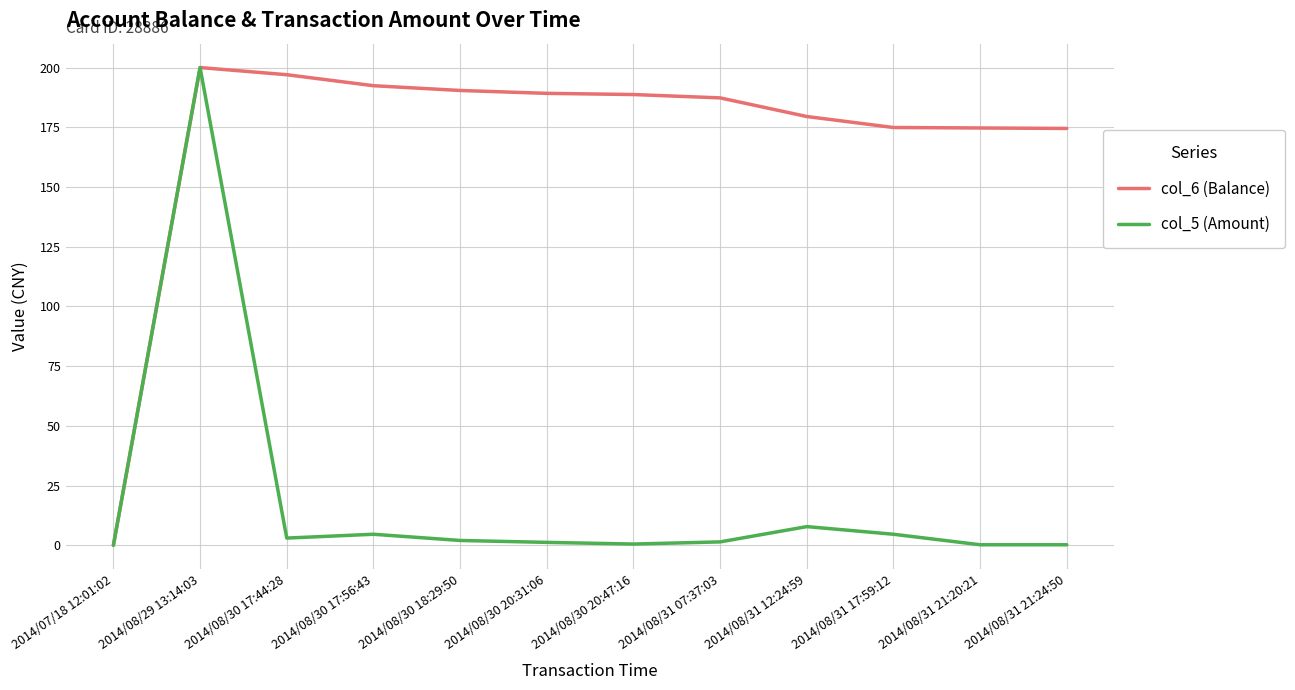

List the series in order of their overall mean, lowest first.

col_5 (Amount), col_6 (Balance)